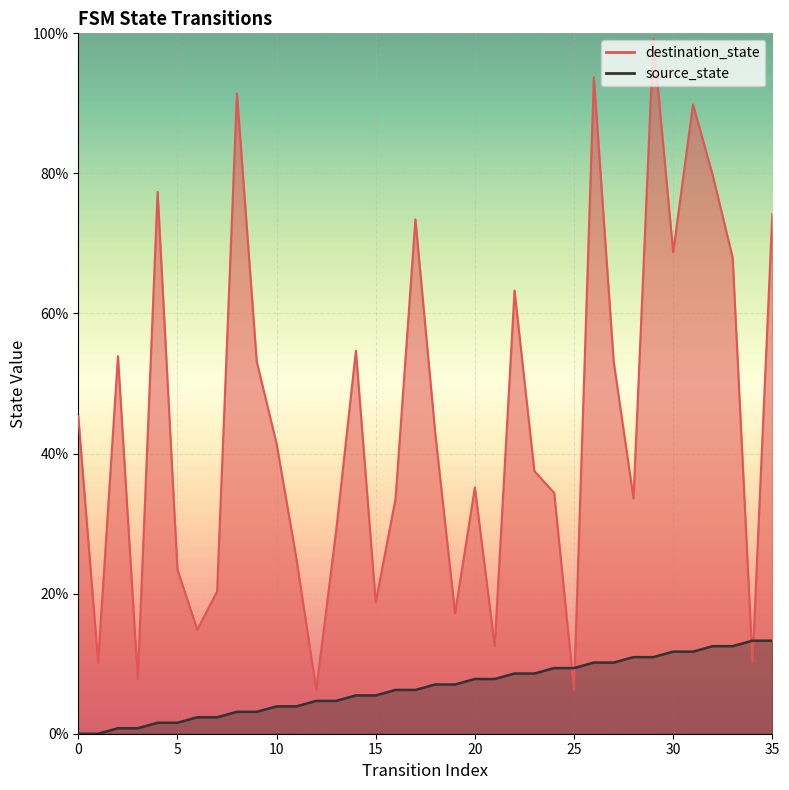

Where is destination_state nearest to the value 52?

9